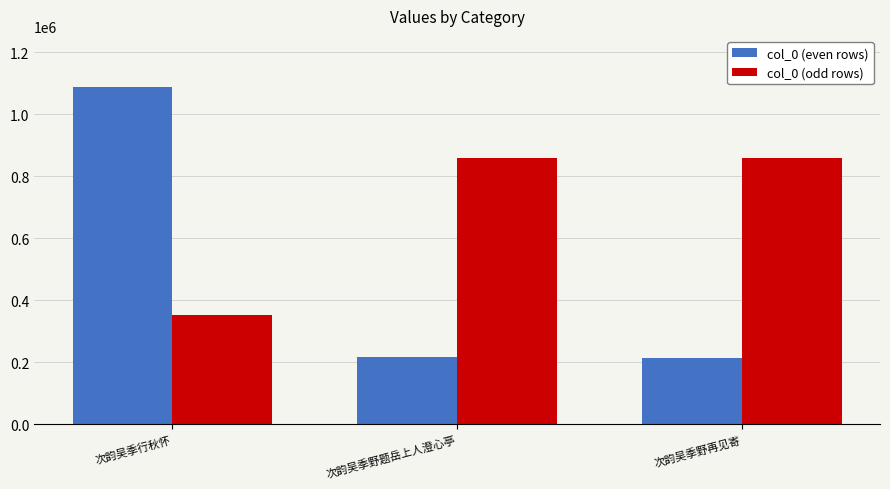

Rank the series by their maximum value, from lowest to highest.

col_0 (odd rows), col_0 (even rows)